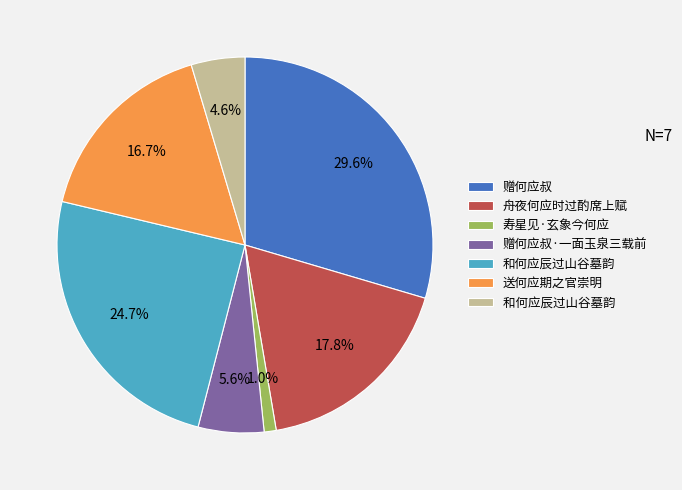

Is there a majority slice in this chart?

No